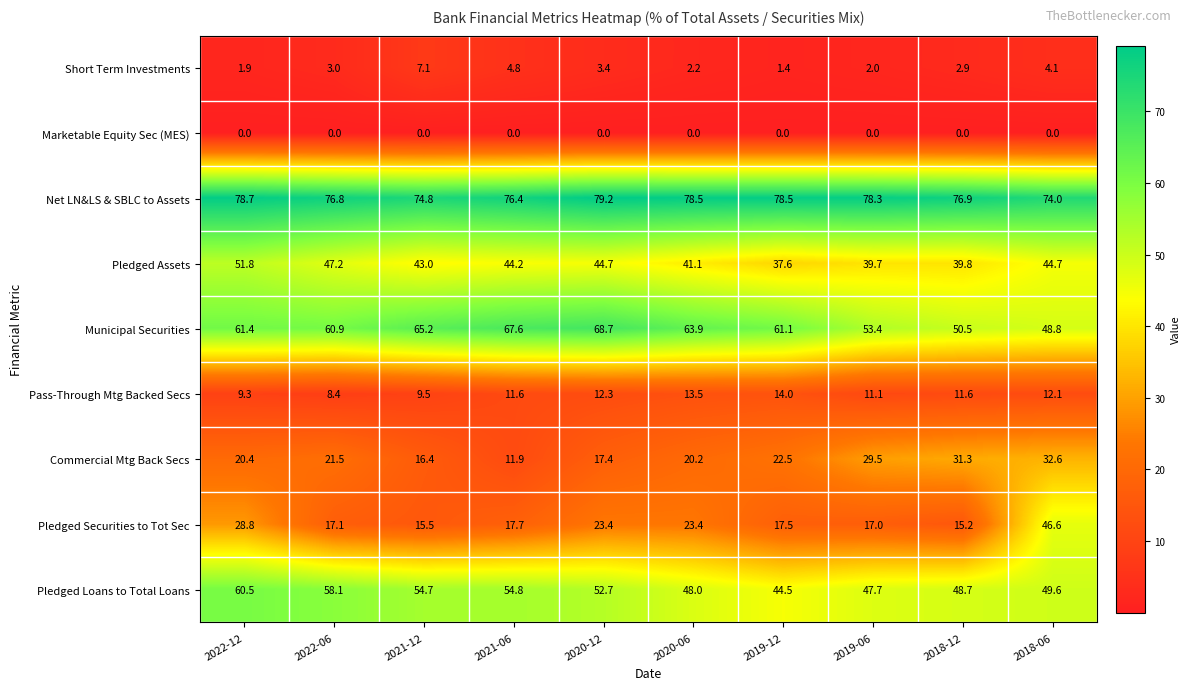

What is the sum of the Municipal Securities values at 2022-06 and 2018-12?

111.4